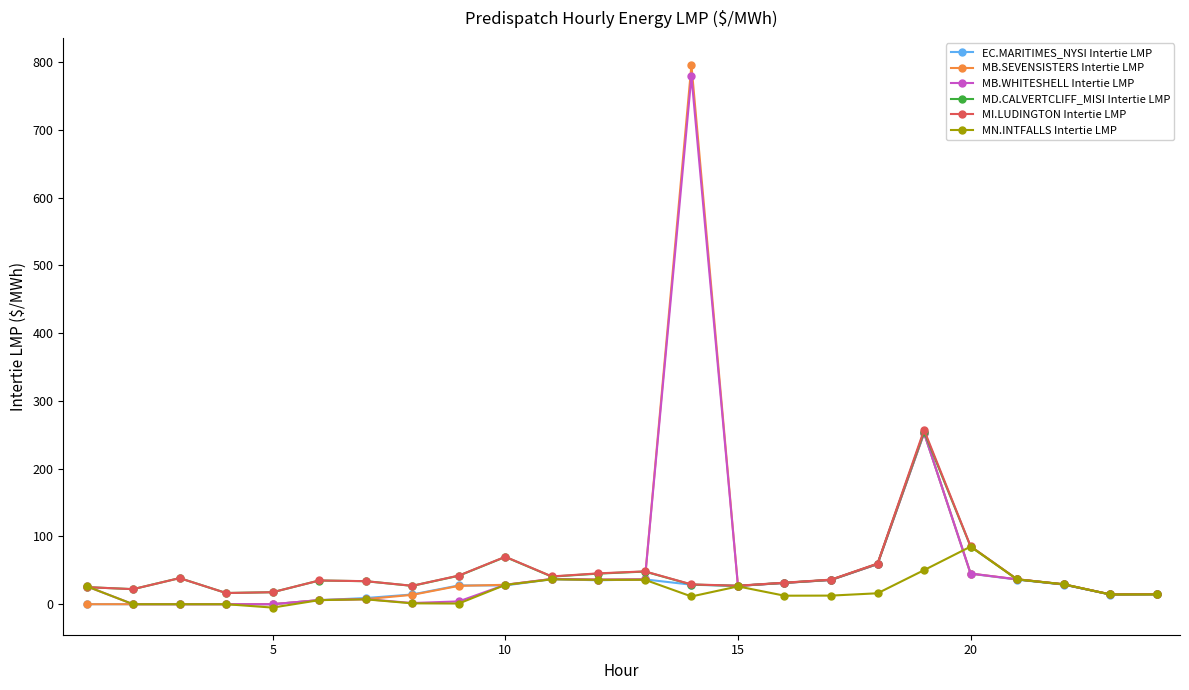

What is the average value of the MD.CALVERTCLIFF_MISI Intertie LMP series?

45.0